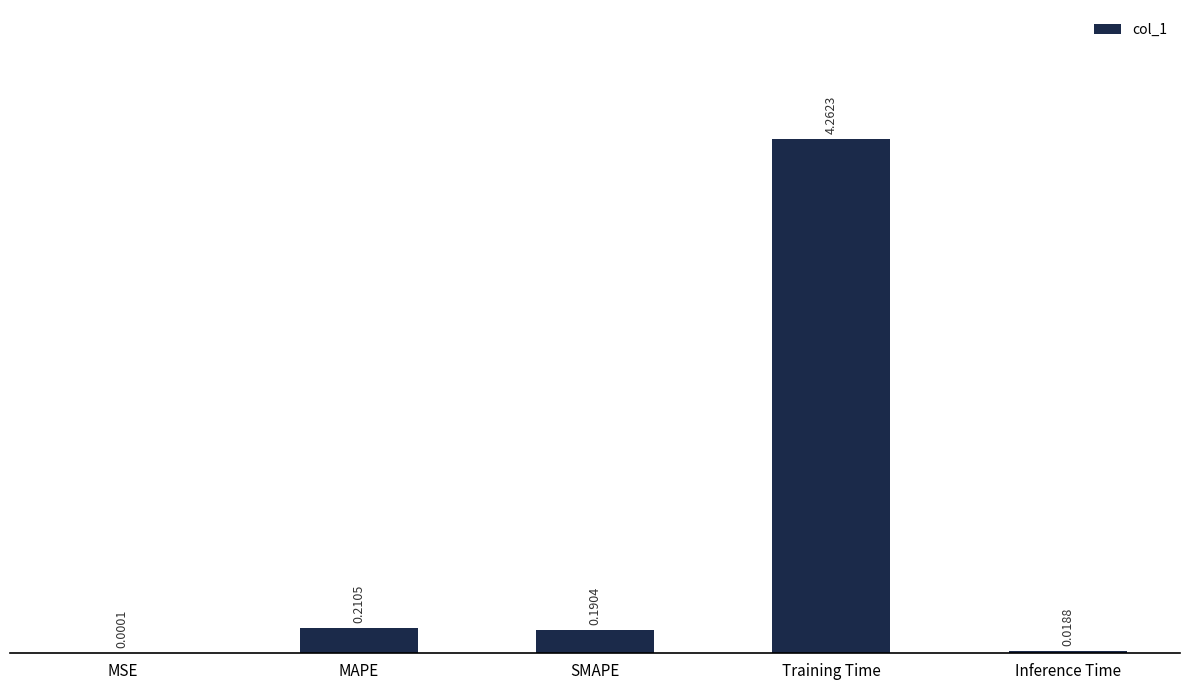

Which category has the highest value across all series?

Training Time